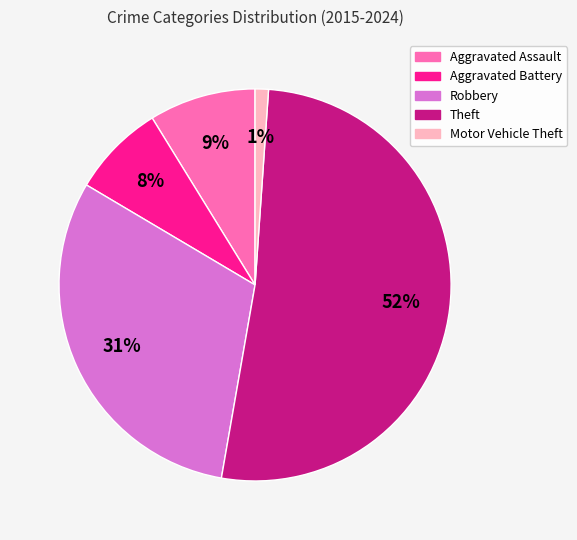

Between Aggravated Battery and Robbery, which is larger?

Robbery